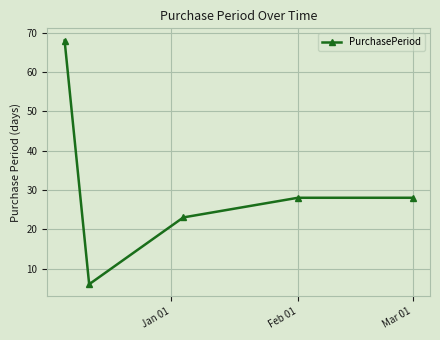

How many values are below 28?

2